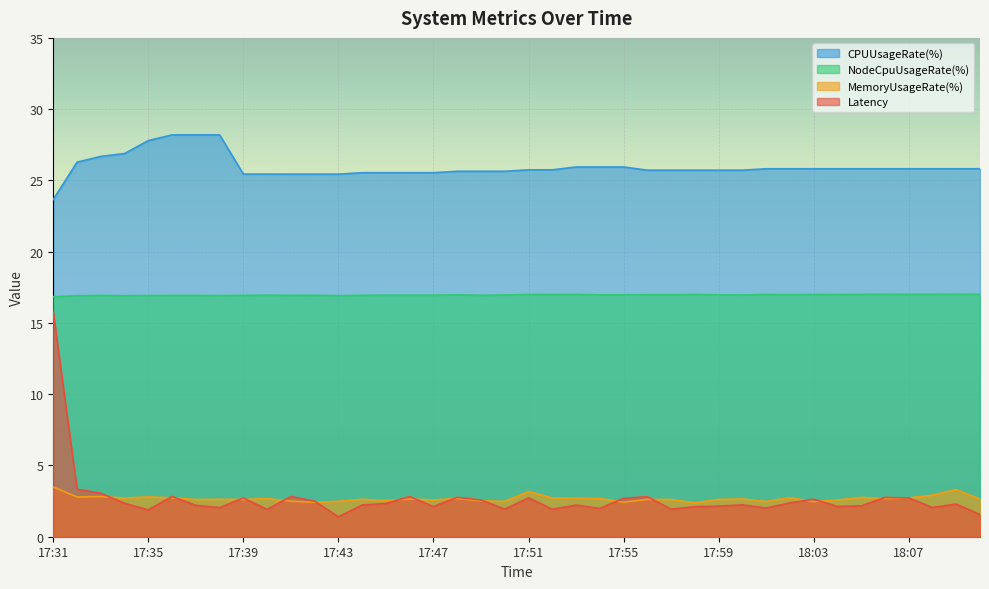

What position from the left is 17:55?

25